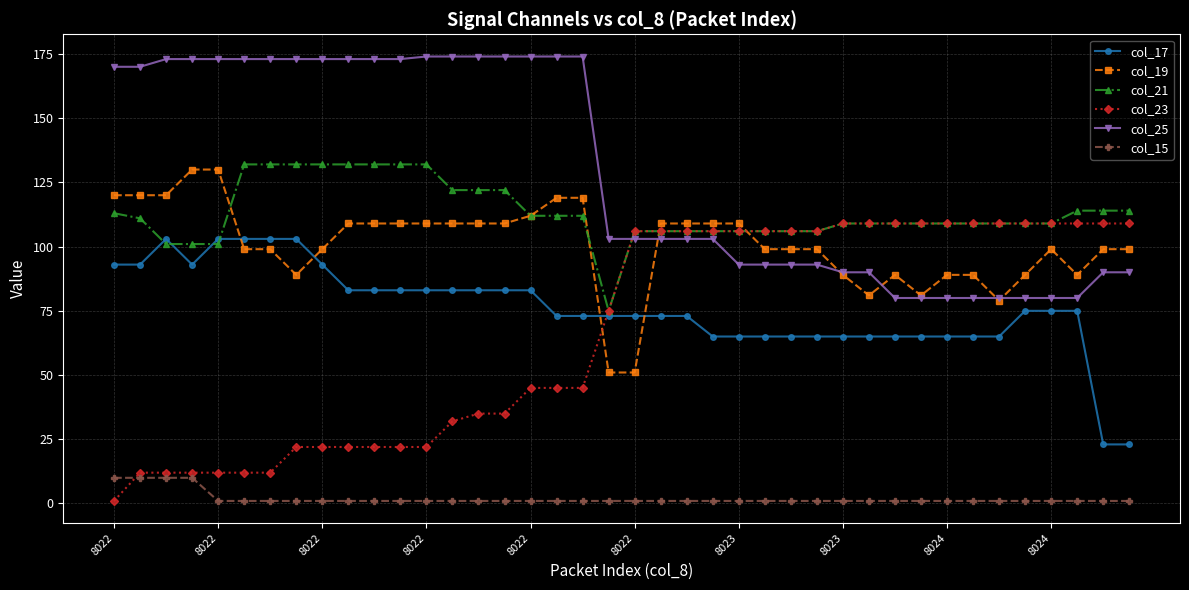

What is the lowest value of the col_17 series?

23